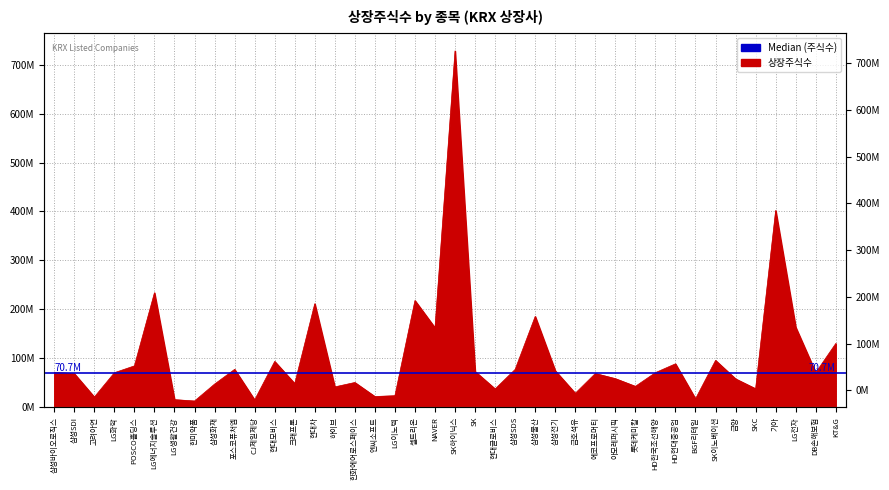

Reading right to left, transcribe all the data shown in this chart.

KT&G=130322497	DB손해보험=70800000	LG전자=163647814	기아=402044203	SKC=37868298	금양=58050037	SK이노베이션=95735590	BGF리테일=17283906	HD현대중공업=88773116	HD한국조선해양=70773116	롯데케미칼=42775419	아모레퍼시픽=58492759	에코프로머티=68985218	금호석유=28547679	삼성전기=74693696	삼성물산=185591670	삼성SDS=77377800	현대글로비스=37500000	SK=73198329	SK하이닉스=728002365	NAVER=162408594	셀트리온=218049762	LG이노텍=23667107	엔씨소프트=21954022	한화에어로스페이스=50630000	하이브=41652097	현대차=211531506	크래프톤=48364493	현대모비스=93655094	CJ제일제당=15054186	포스코퓨처엠=77463220	삼성화재=47374837	한미약품=12810991	LG생활건강=15618197	LG에너지솔루션=234000000	POSCO홀딩스=84571230	LG화학=70592343	고려아연=20908588	삼성SDI=68764530	삼성바이오로직스=71174000